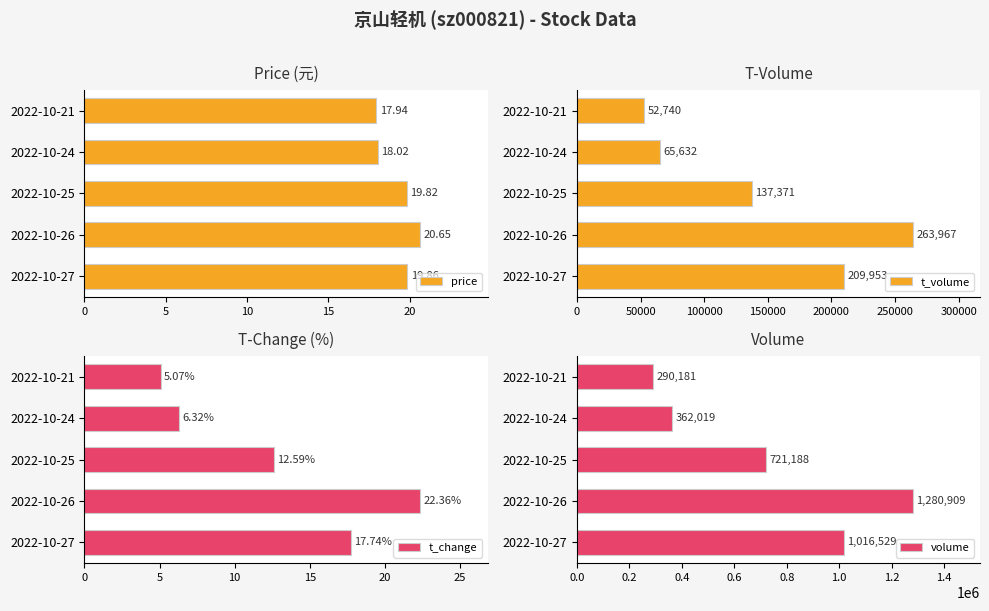

Is it true that volume equals 1532662.5 at 2022-10-27?

False